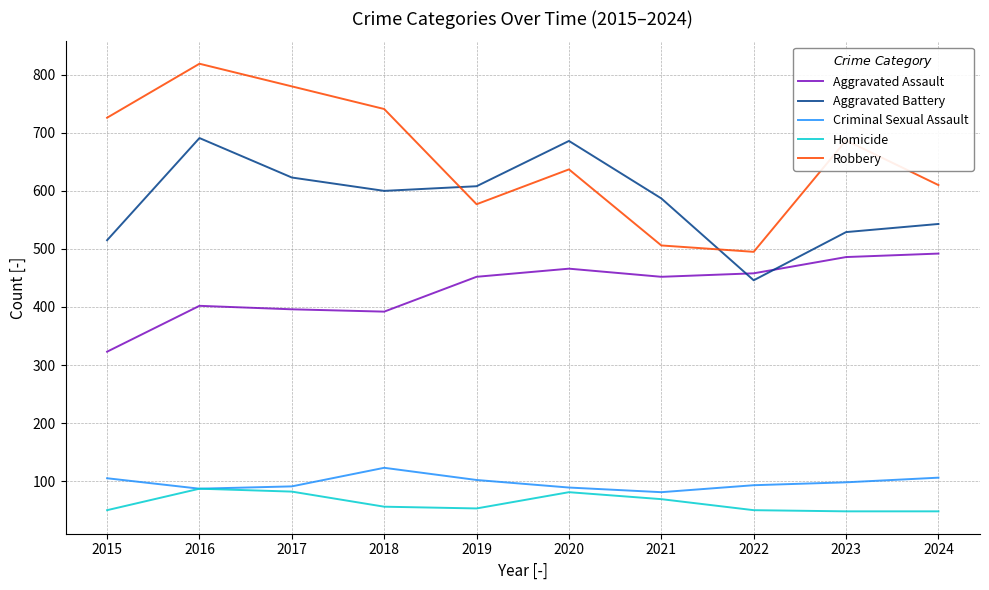

Rank the series by their maximum value, from highest to lowest.

Robbery, Aggravated Battery, Aggravated Assault, Criminal Sexual Assault, Homicide